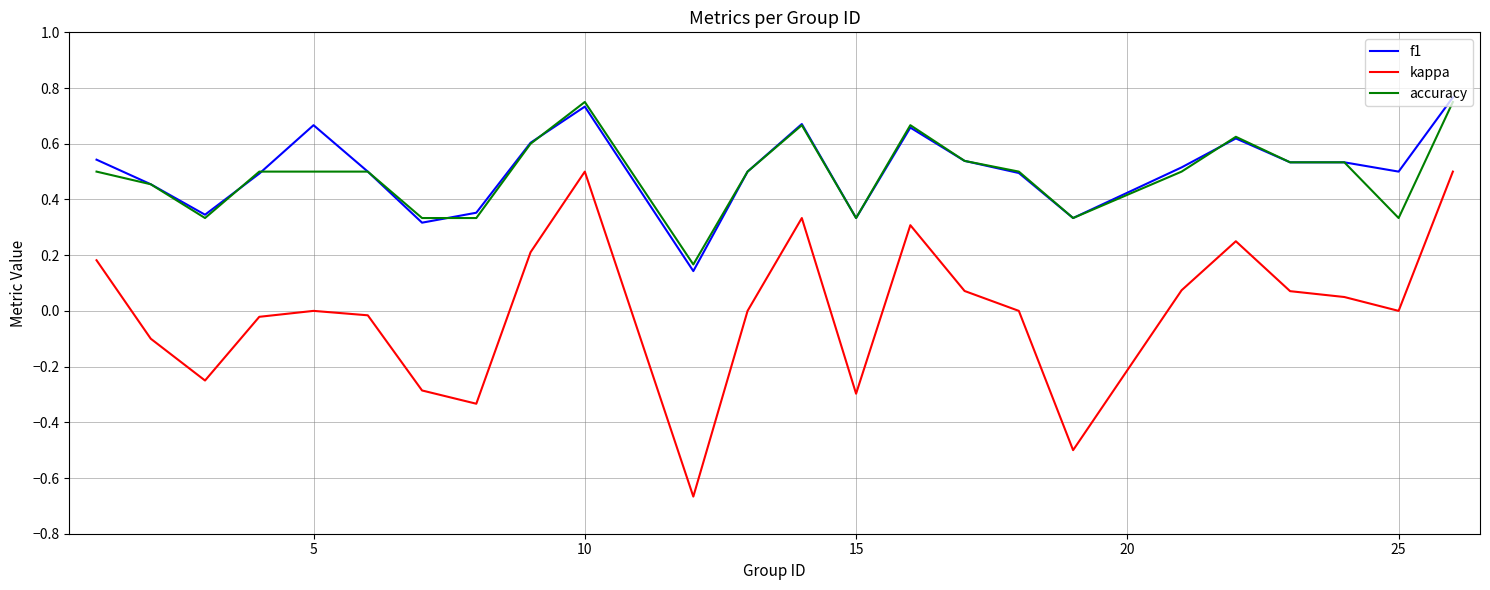

Which series has the widest spread of values?

kappa